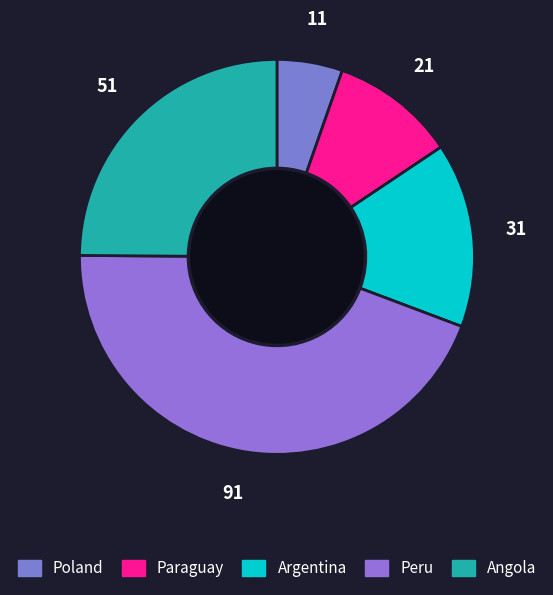

Between Paraguay and Poland, which is larger?

Paraguay